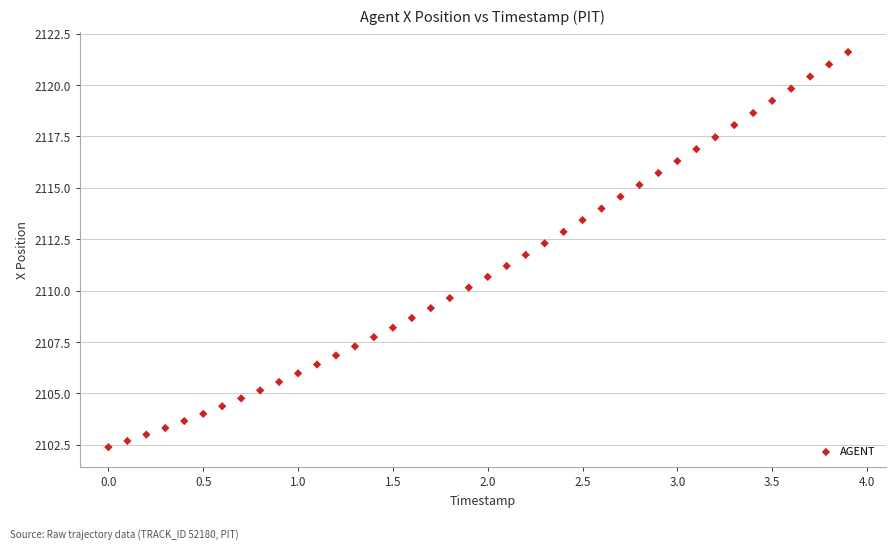

What is the range of Y values (max minus min)?

19.2